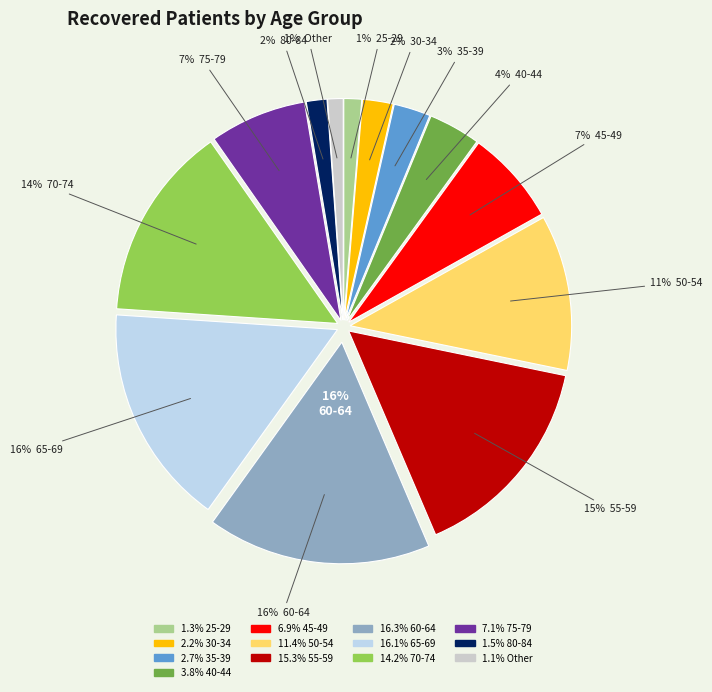

What percentage is the 45-49 slice, to the nearest percent?

7%